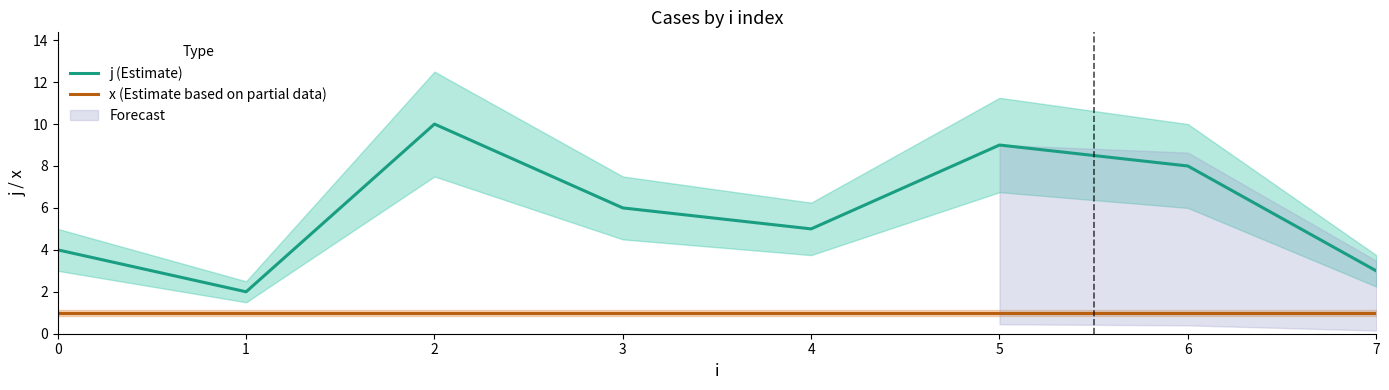

List the series in order of their overall mean, highest first.

j (Estimate), x (Estimate based on partial data)